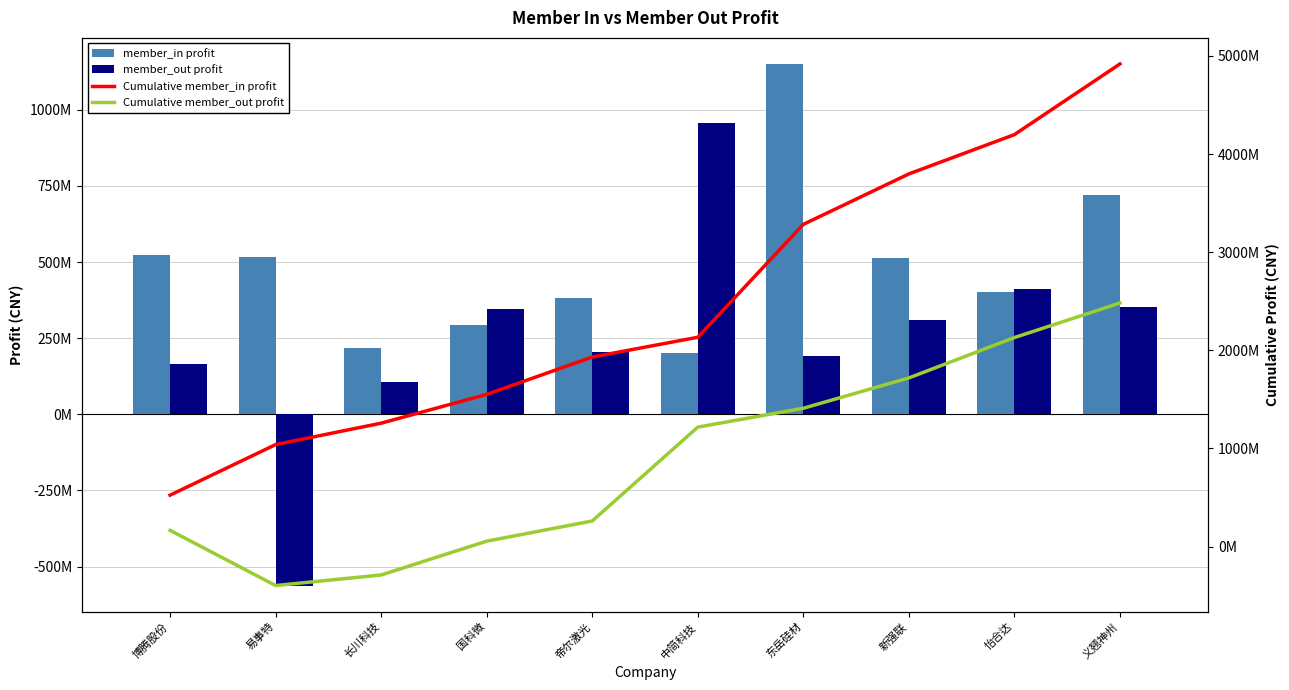

True or false: member_in profit has a value of 292848441.3 at 中简科技.

False